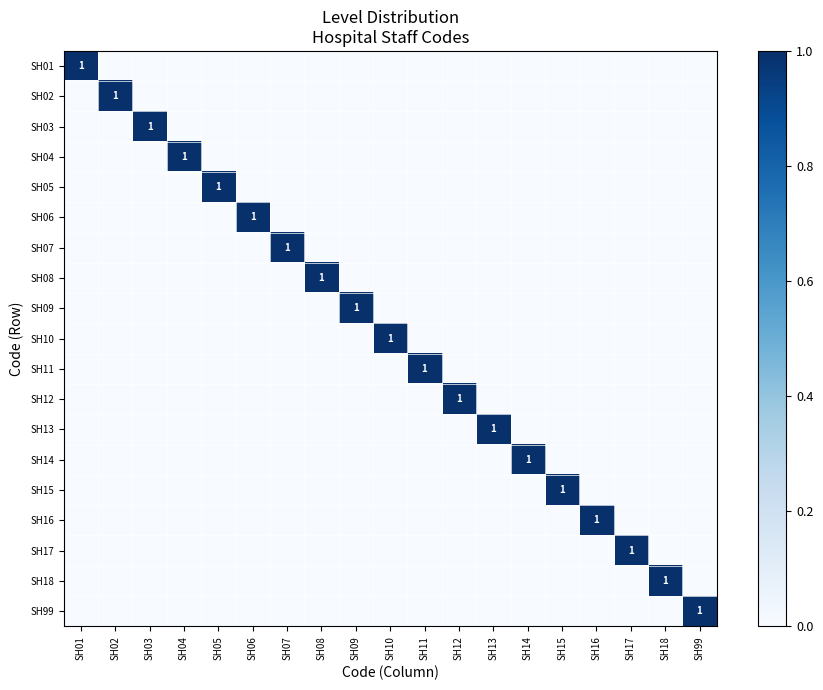

At which label is SH18 closest to 0?

SH01